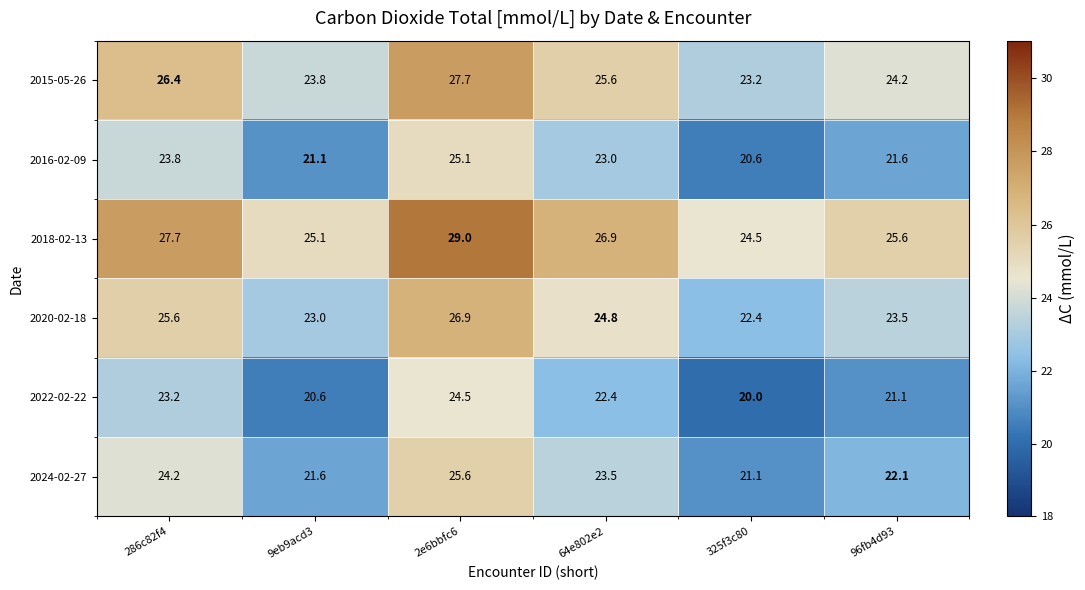

Count the number of categories in the chart.

6